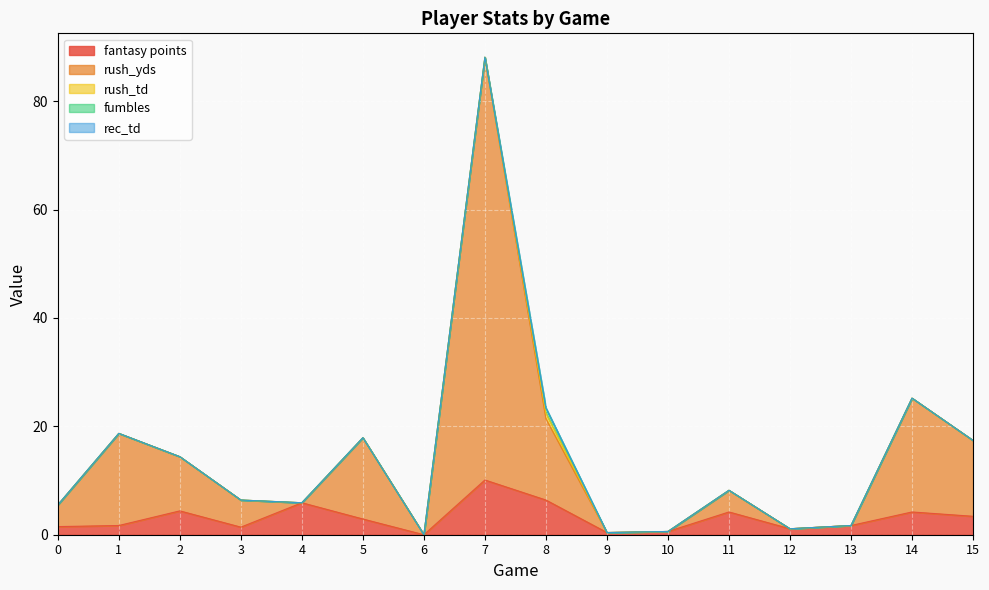

Reading right to left, what are all the values shown in this chart?

fantasy points: 15=3.4	14=4.2	13=1.7	12=1.1	11=4.2	10=0.6	9=0.4	8=6.4	7=10.1	6=0.0	5=2.9	4=5.9	3=1.4	2=4.4	1=1.7	0=1.5
rush_yds: 15=14.0	14=21.0	13=0.0	12=0.0	11=4.0	10=0.0	9=0.0	8=15.0	7=78.0	6=0.0	5=15.0	4=0.0	3=5.0	2=10.0	1=17.0	0=4.0
rush_td: 15=0.0	14=0.0	13=0.0	12=0.0	11=0.0	10=0.0	9=0.0	8=1.0	7=0.0	6=0.0	5=0.0	4=0.0	3=0.0	2=0.0	1=0.0	0=0.0
fumbles: 15=0.0	14=0.0	13=0.0	12=0.0	11=0.0	10=0.0	9=0.0	8=1.0	7=0.0	6=0.0	5=0.0	4=0.0	3=0.0	2=0.0	1=0.0	0=0.0
rec_td: 15=0.0	14=0.0	13=0.0	12=0.0	11=0.0	10=0.0	9=0.0	8=0.0	7=0.0	6=0.0	5=0.0	4=0.0	3=0.0	2=0.0	1=0.0	0=0.0